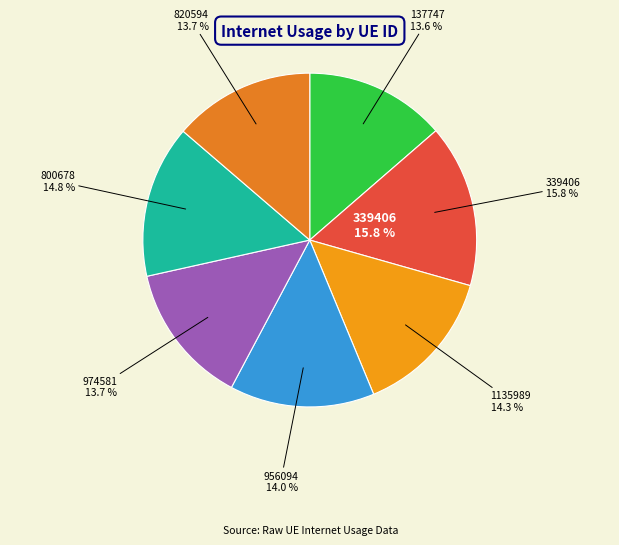

Does 800678 account for over 50% of the chart?

No